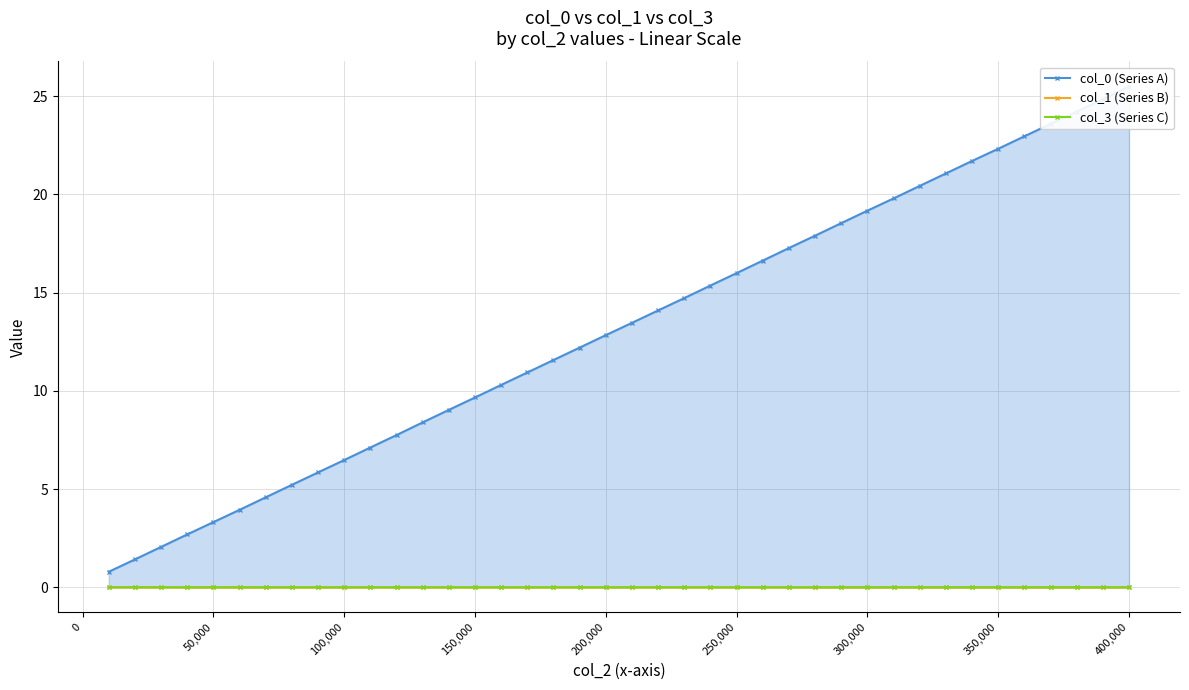

True or false: col_1 (Series B) and col_3 (Series C) cross at least once.

False